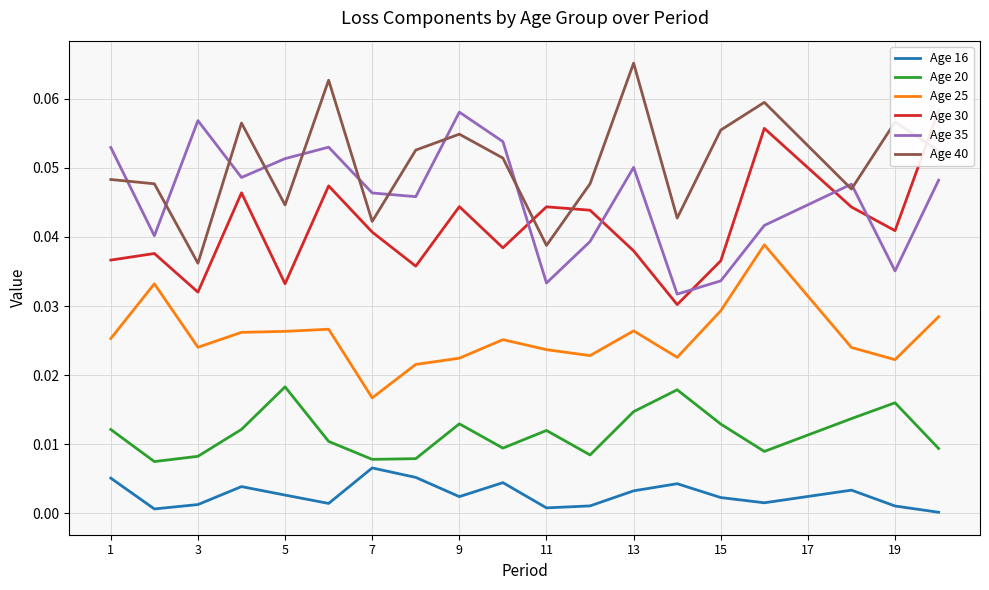

At which label does Age 25 reach its minimum?

7